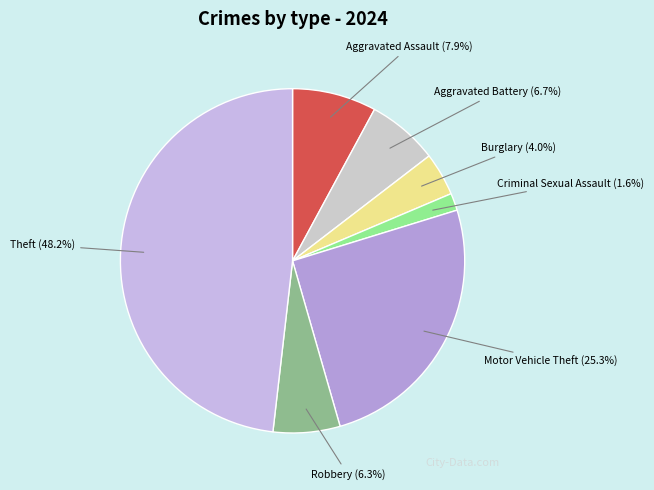

Is there any slice that represents more than half of the pie?

No